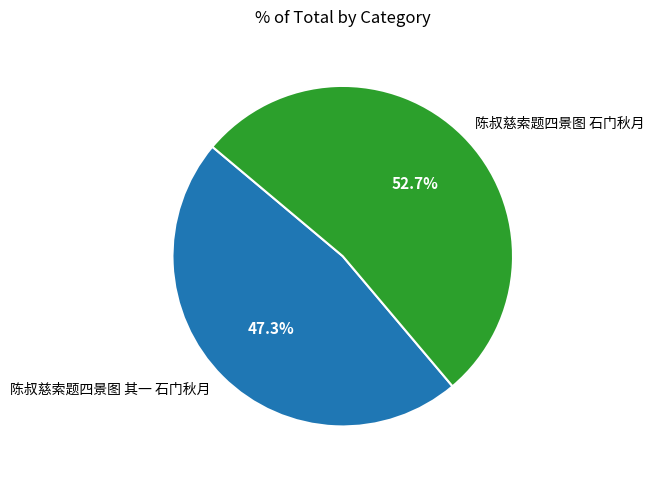

What is the smallest slice in the pie chart?

陈叔慈索题四景图 其一 石门秋月